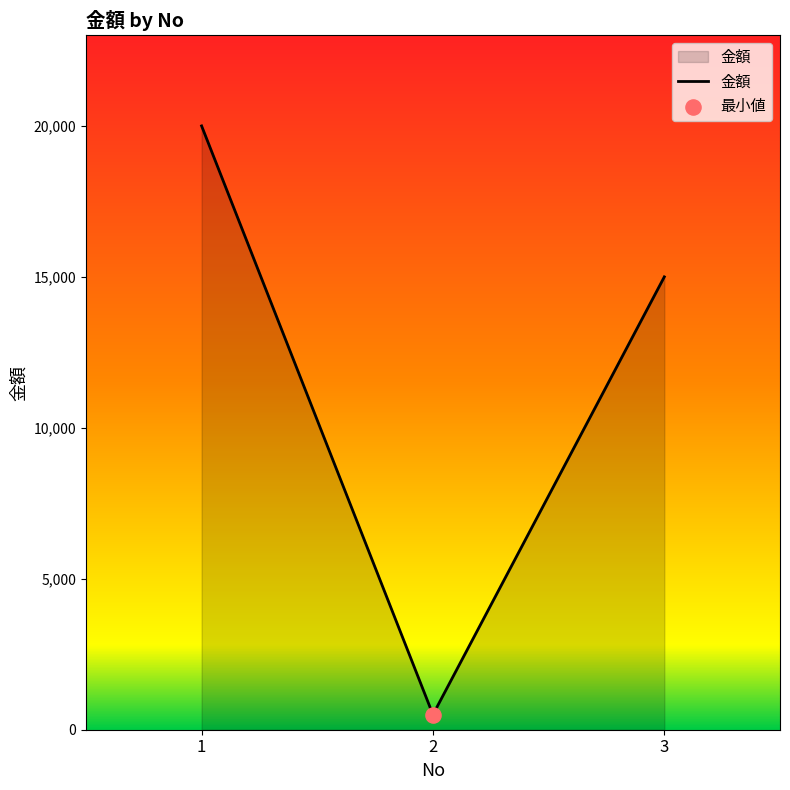

What is the change in value from 1 to 3?

-5000